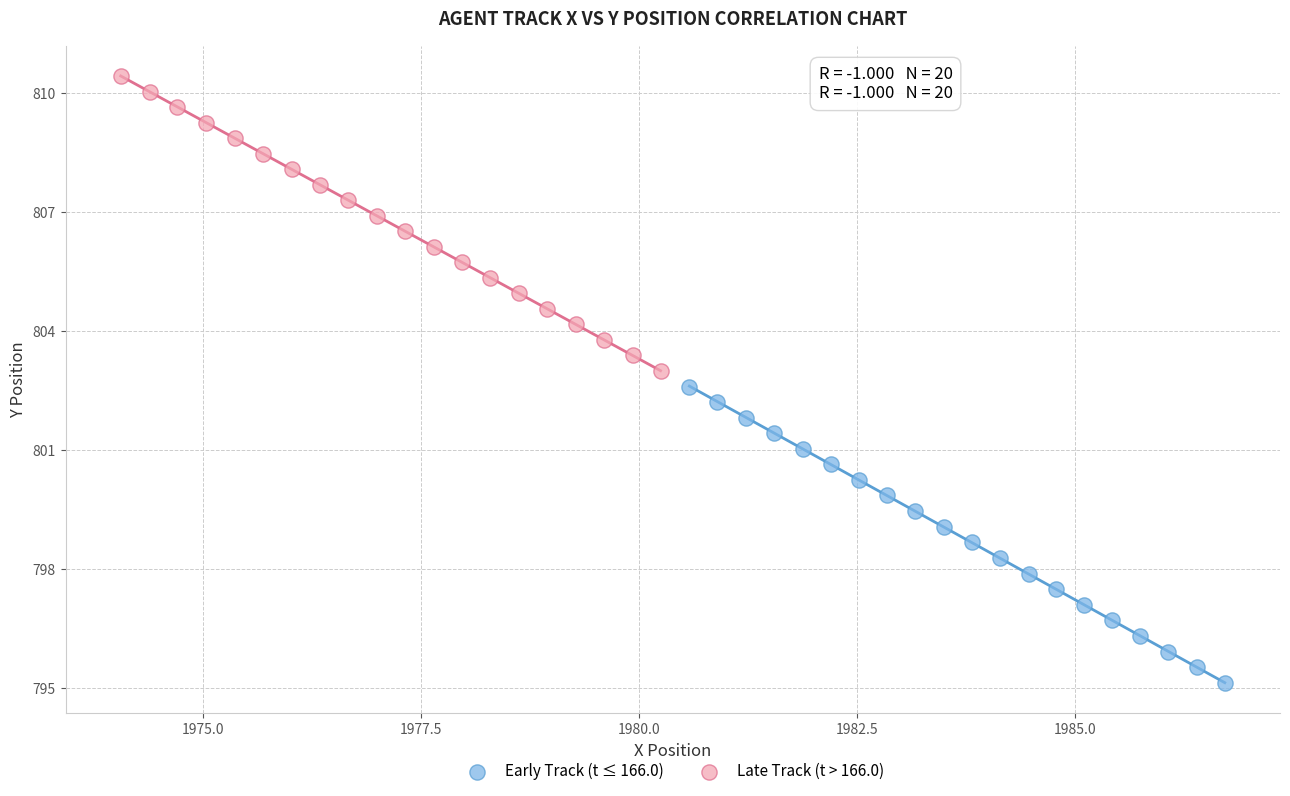

Which series has the widest spread of Y values?

Early Track (t ≤ 166.0)